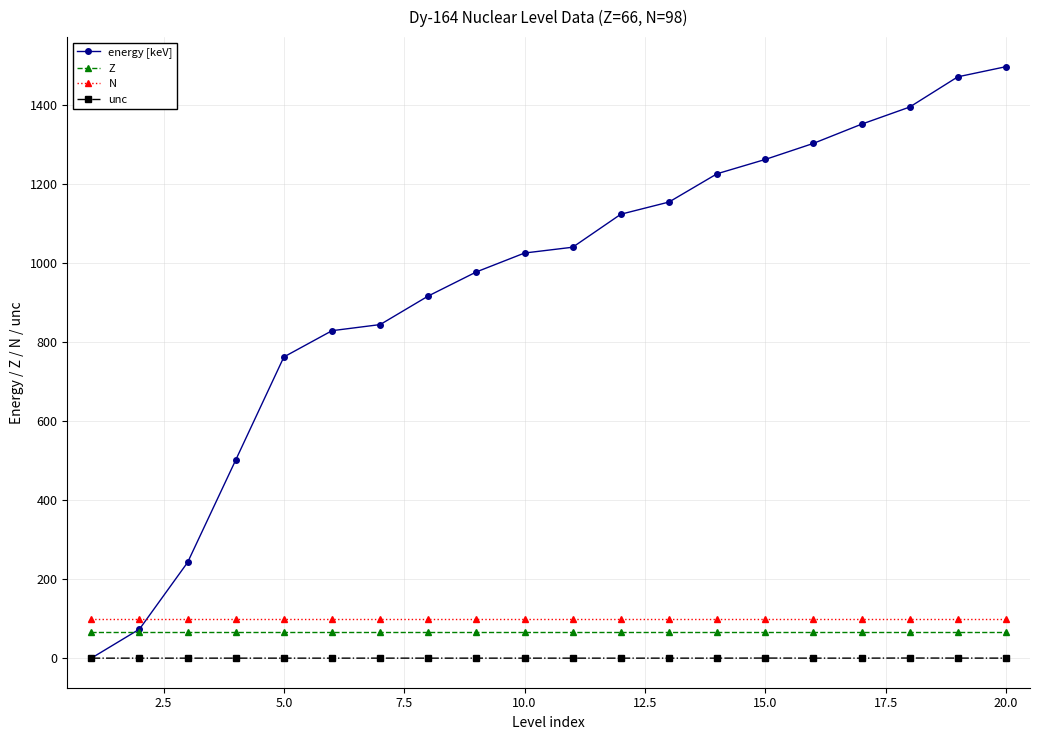

Which series has the widest spread of values?

energy [keV]